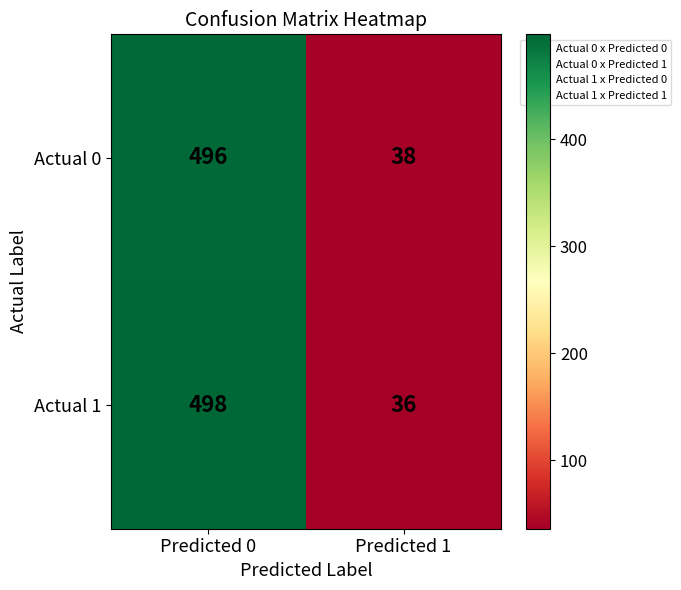

Reading right to left, what are all the values shown in this chart?

Actual 0: 38	496
Actual 1: 36	498